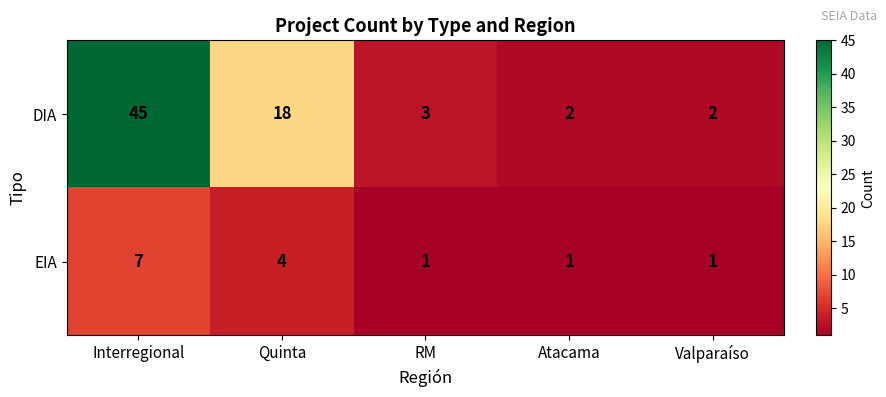

What is the difference between the second highest and minimum values in the EIA series?

3